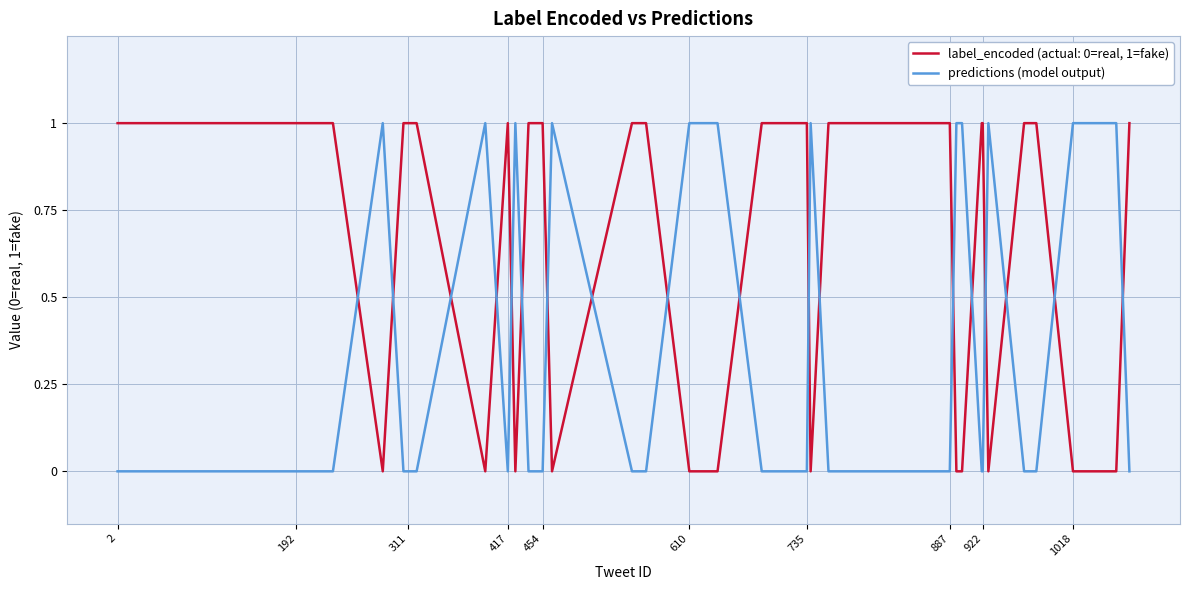

Which series has the largest total across all categories?

label_encoded (actual: 0=real, 1=fake)